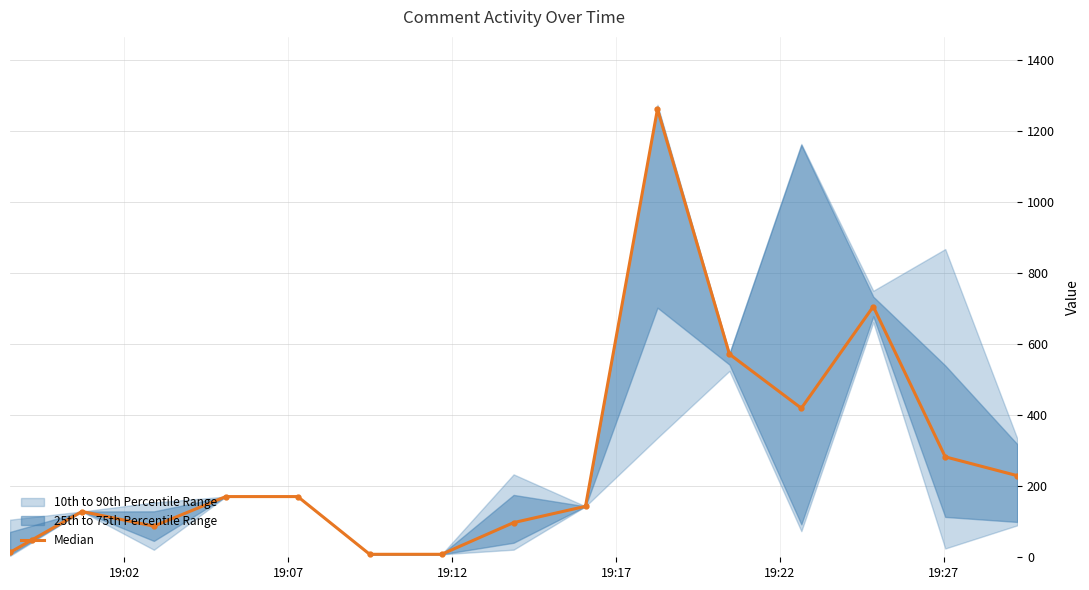

True or false: Median has more than 1 interior local peaks.

True